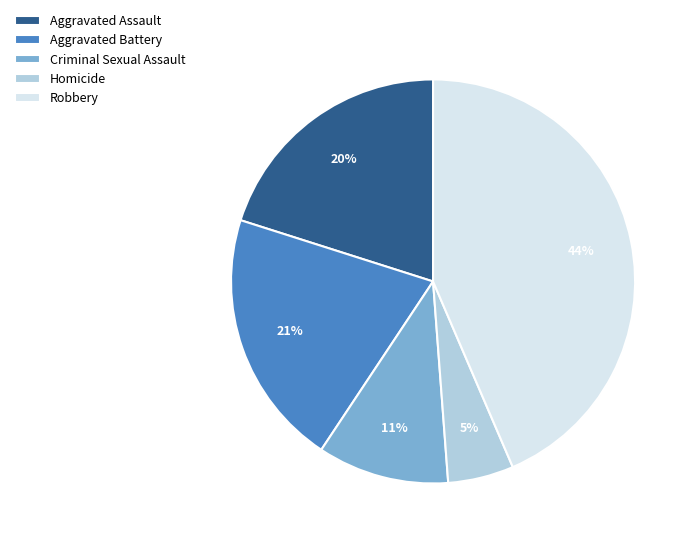

To the nearest percent, what portion does Aggravated Assault represent?

20%